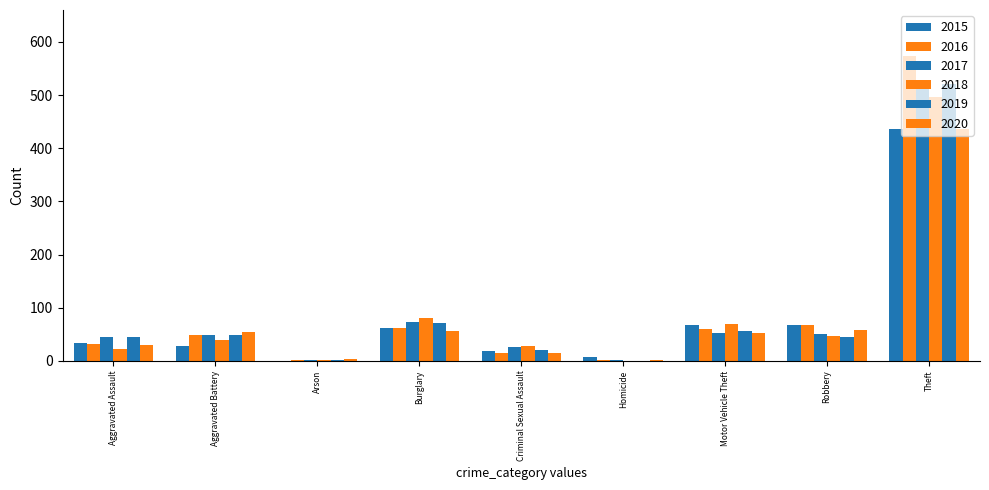

How many series are shown in this chart?

6